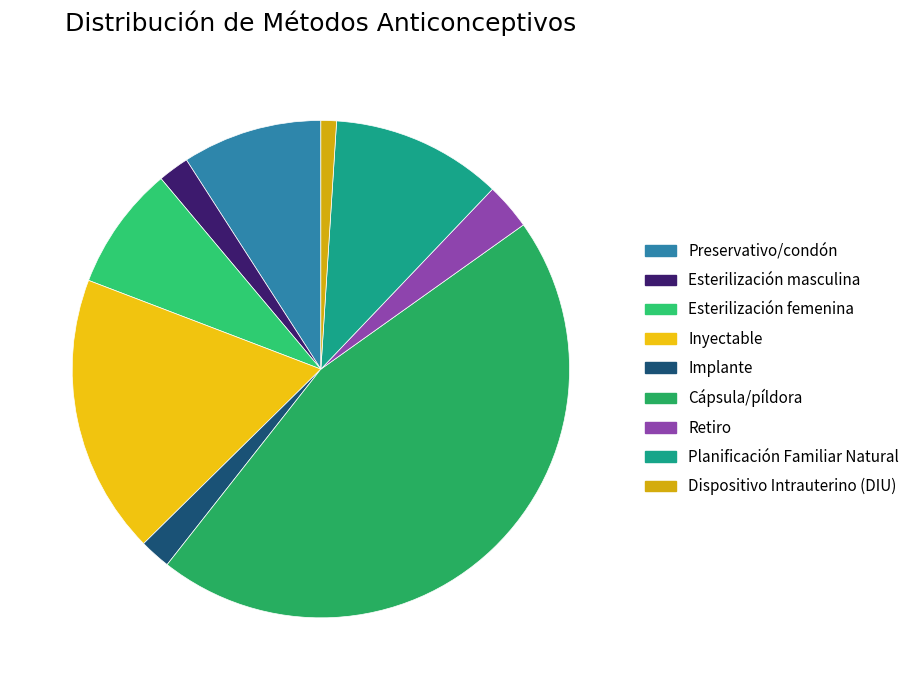

Is it true that Planificación Familiar Natural is 11% of the pie?

True